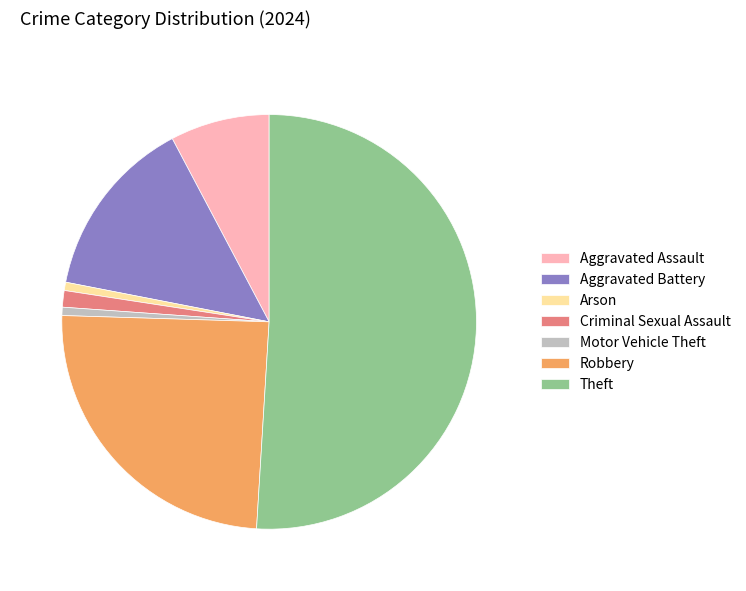

Is it true that Motor Vehicle Theft is 11% of the pie?

False